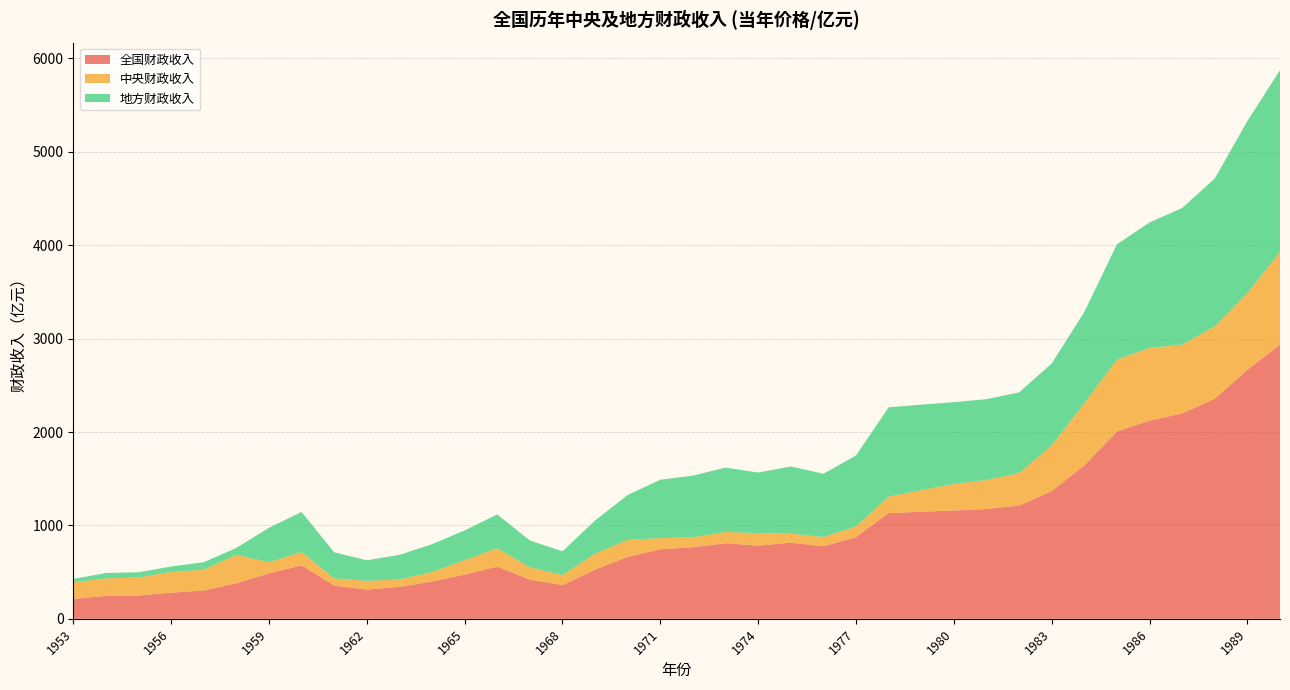

Reading right to left, transcribe all the data shown in this chart.

全国财政收入: 2937.1	2664.9	2357.2	2199.3	2122.0	2004.8	1642.9	1367.0	1212.3	1175.8	1159.9	1146.4	1132.3	874.5	776.6	815.6	783.1	809.7	766.6	744.7	662.9	526.8	361.2	419.4	558.7	473.3	399.5	342.2	313.6	356.1	572.3	487.1	379.6	303.2	280.2	249.3	245.2	213.2
中央财政收入: 992.4	822.5	774.8	736.3	778.4	769.6	665.5	490.0	346.8	311.1	284.4	231.3	175.8	113.8	98.9	96.6	134.8	119.9	105.8	119.4	182.9	171.1	107.1	132.4	196.5	156.1	100.8	78.9	93.1	76.7	142.8	118.8	305.3	222.9	222.1	193.4	187.7	177.0
地方财政收入: 1944.7	1842.4	1582.5	1463.1	1343.6	1235.2	977.4	876.9	865.5	864.7	875.5	915.0	956.5	760.6	677.7	719.0	648.4	689.8	660.8	625.4	479.9	355.7	254.1	286.9	362.2	317.2	298.7	263.3	220.5	279.4	429.5	368.3	74.4	80.3	58.1	55.8	57.5	36.2